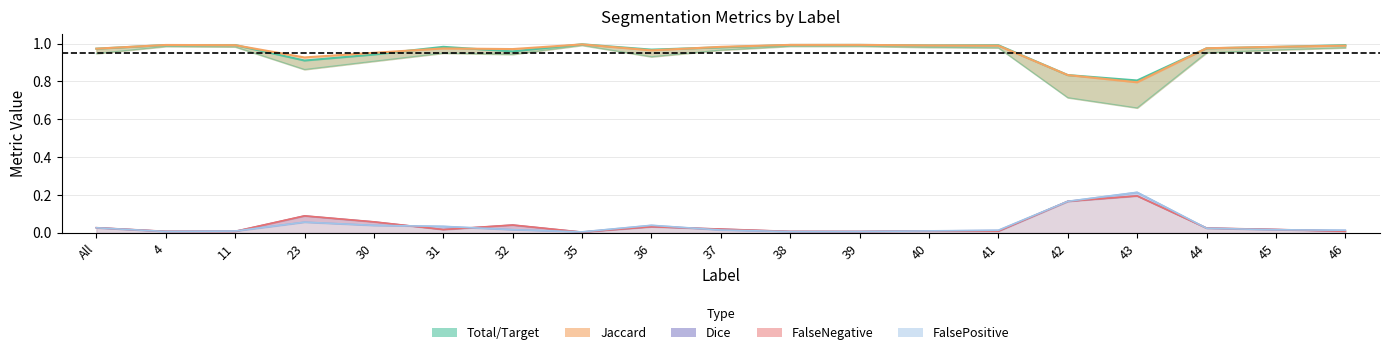

What is the difference between the highest and lowest values at 44?

1.0